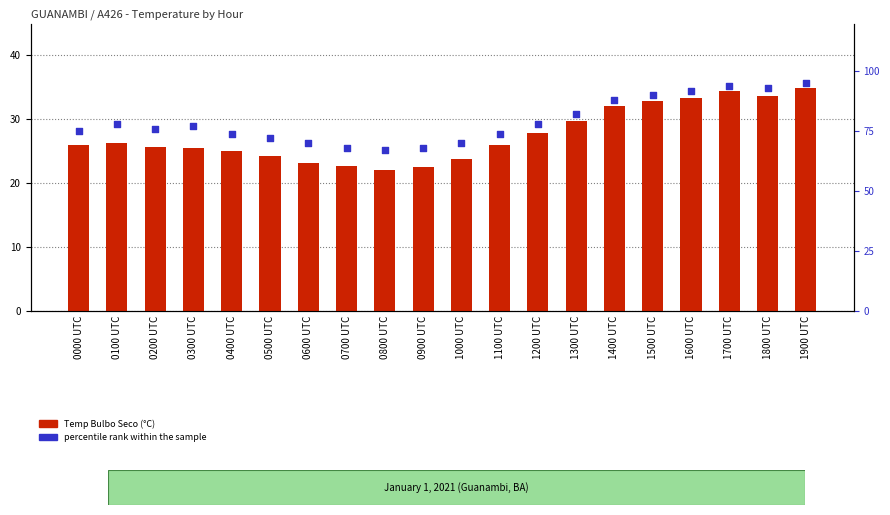

Which series has the largest total across all categories?

percentile rank within the sample